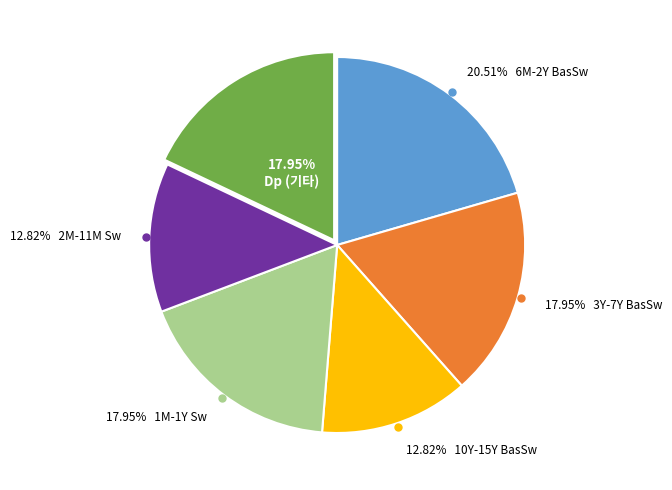

Is there a majority slice in this chart?

No